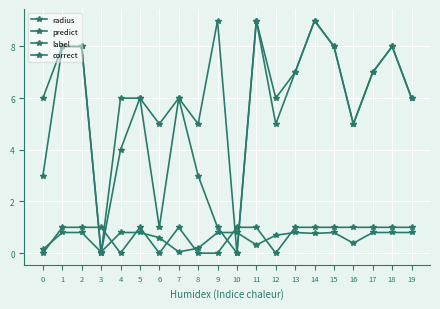

The radius series shows 0.8 at 19. True or false?

True